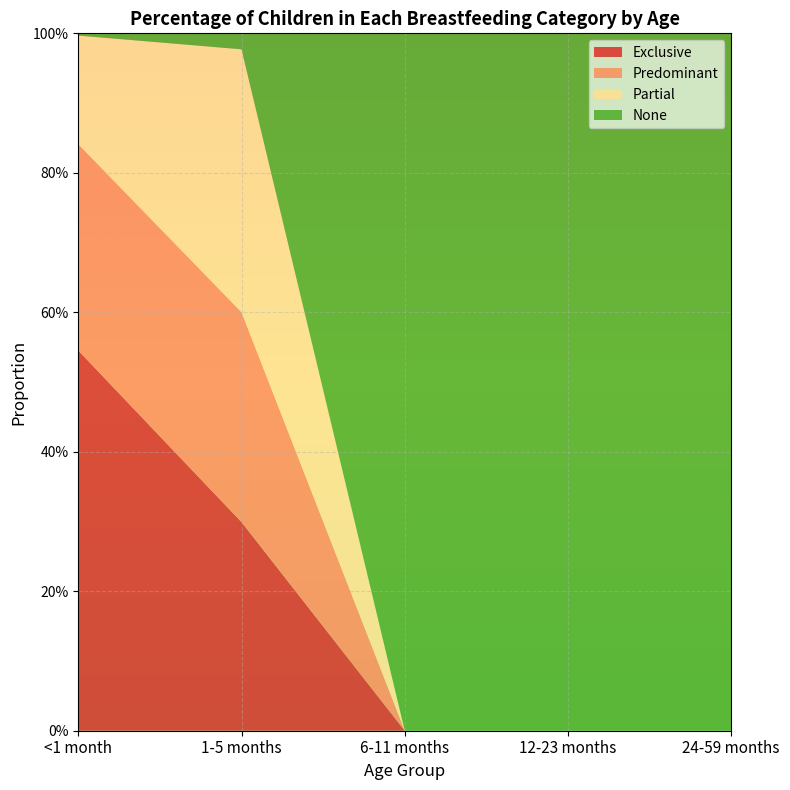

Reading right to left, extract all data points from this chart.

Exclusive: 0.0	0.0	0.0	0.3	0.5
Predominant: 0.0	0.0	0.0	0.3	0.3
Partial: 0.0	0.0	0.0	0.4	0.2
None: 1.0	1.0	1.0	0.0	0.0